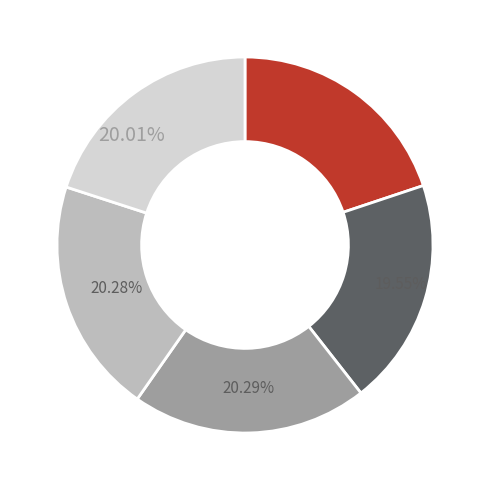

Count the number of slices in the pie.

5